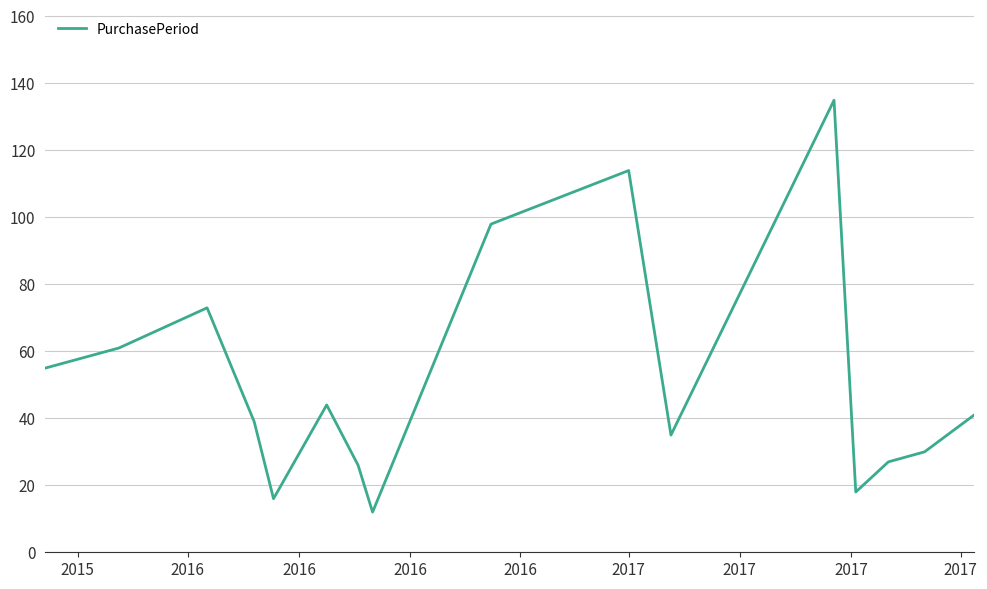

What is the greatest value displayed?

135